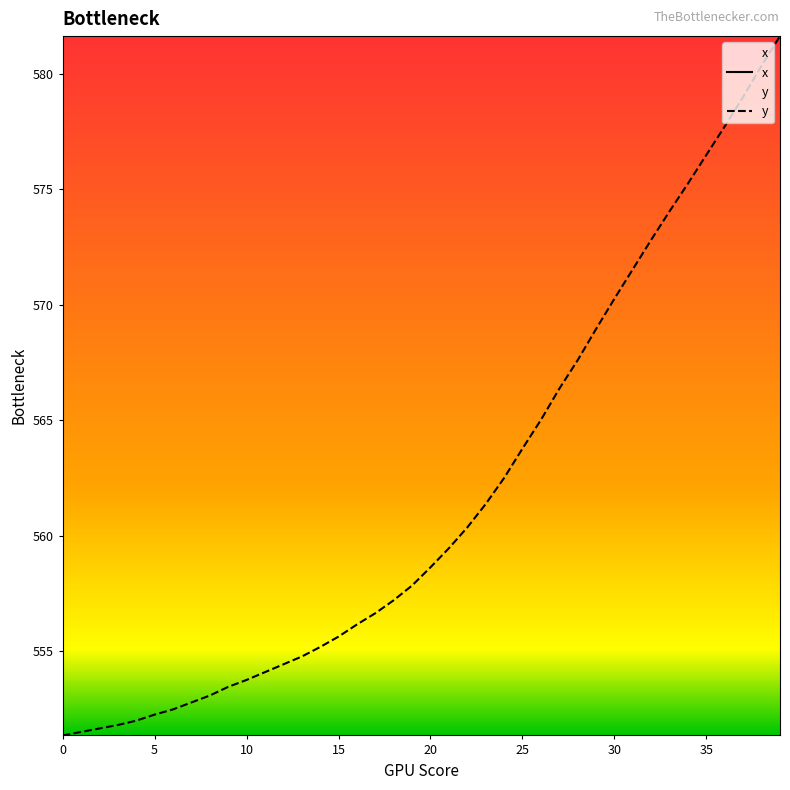

Which has a higher value, 32 or 25?

32